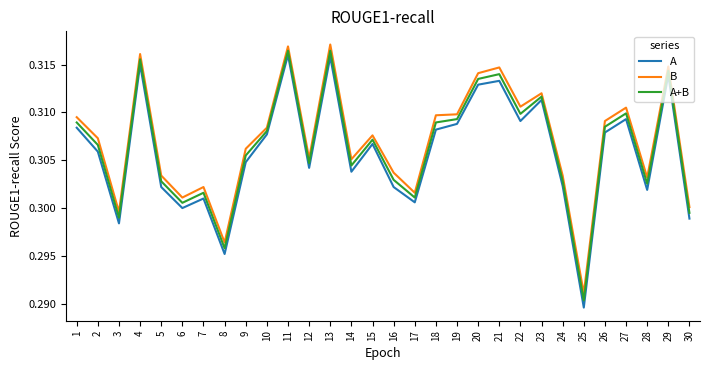

What is the sum of all B values?

9.2